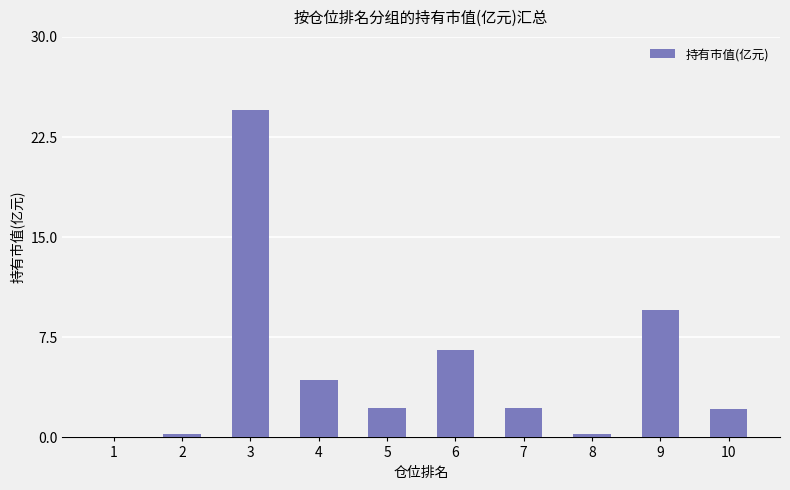

Are the bars horizontal?

No